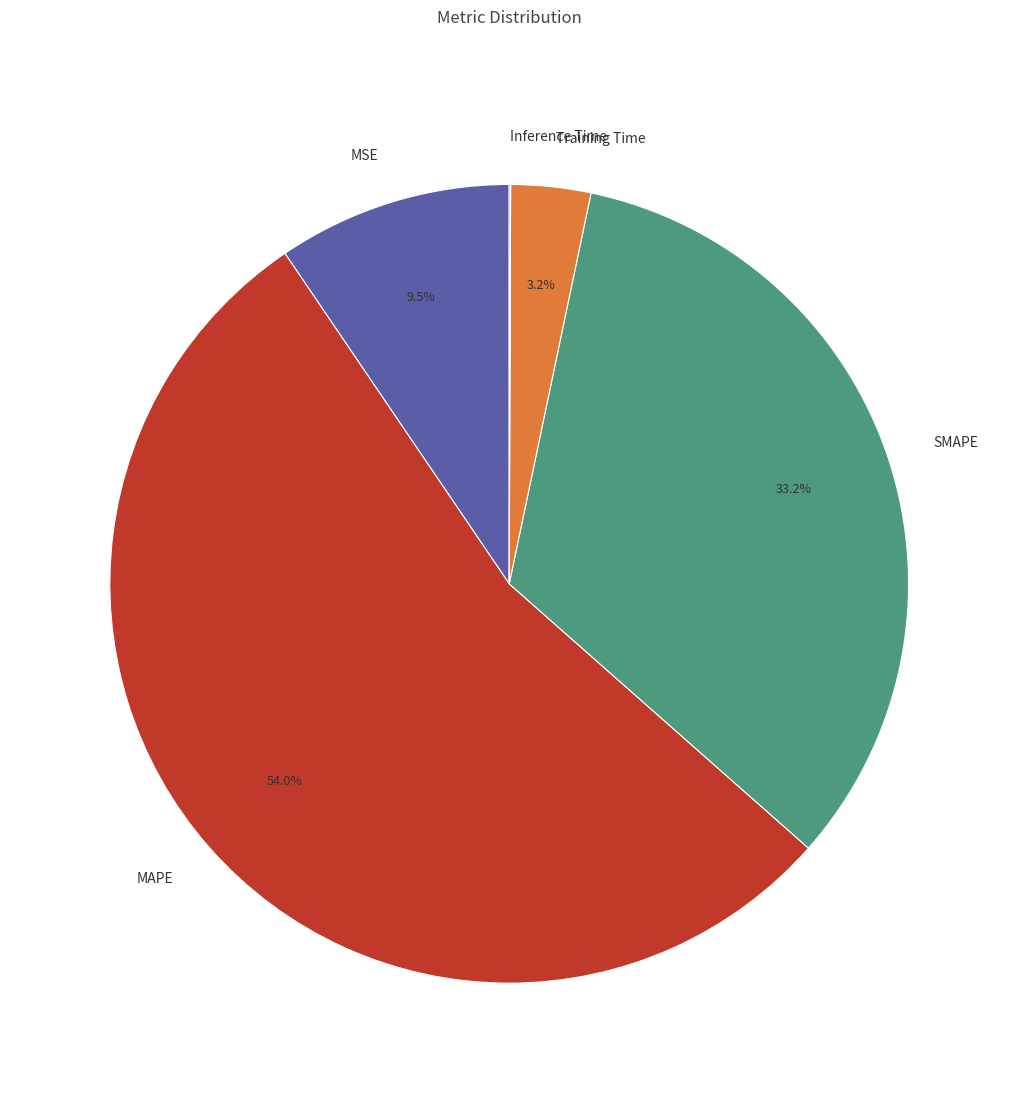

To the nearest percent, what portion does SMAPE represent?

33%